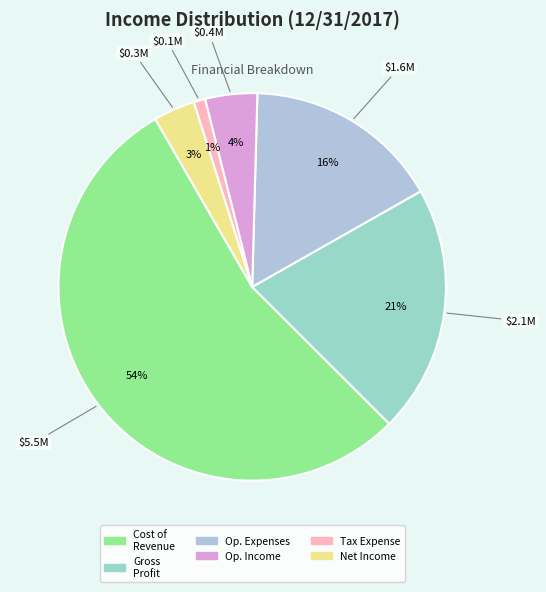

Which category has the biggest portion of the pie?

Cost of Revenue